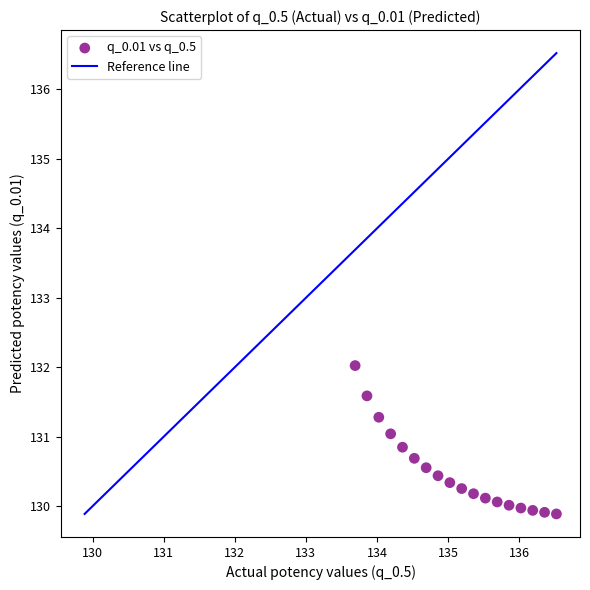

What is the range of Y values (max minus min)?

2.1